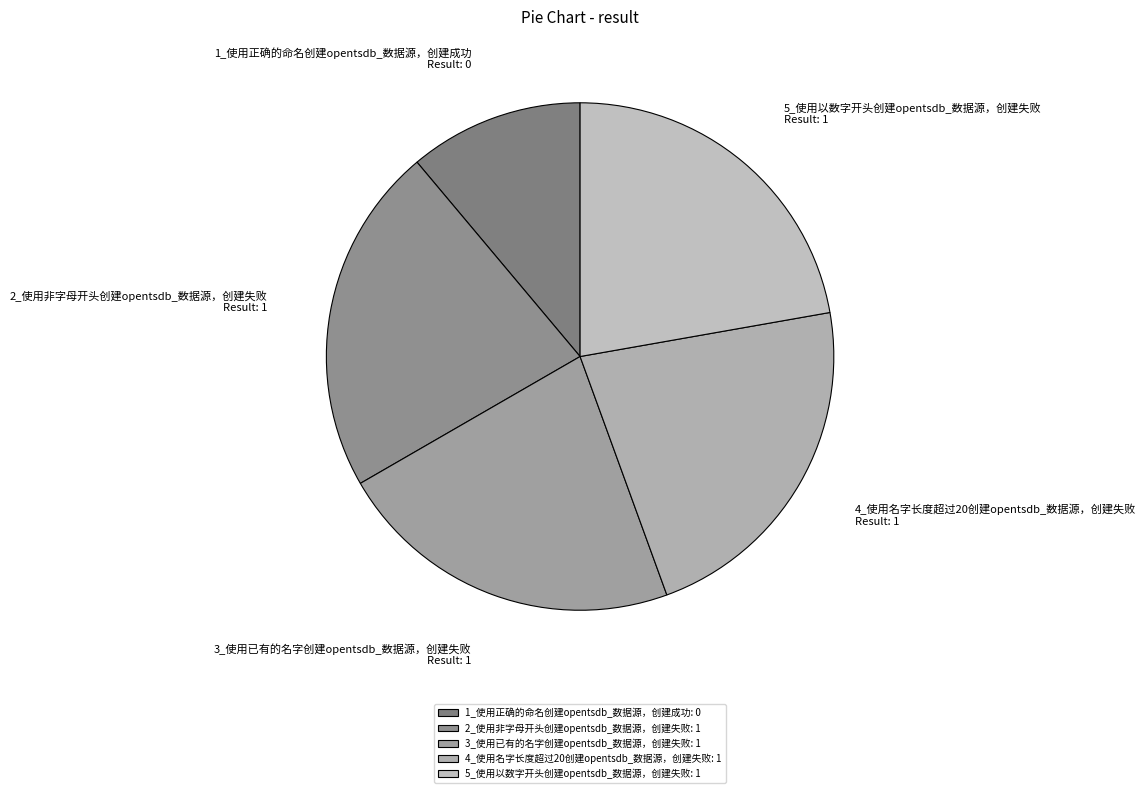

Does 1_使用正确的命名创建opentsdb_数据源，创建成功 represent more than half of the total?

No